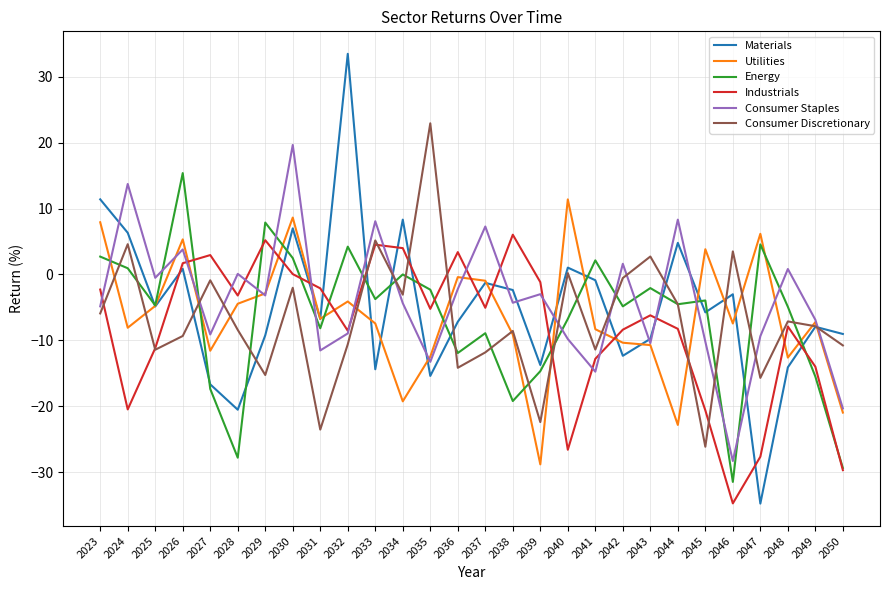

At which category does Consumer Staples reach its first local peak?

2024